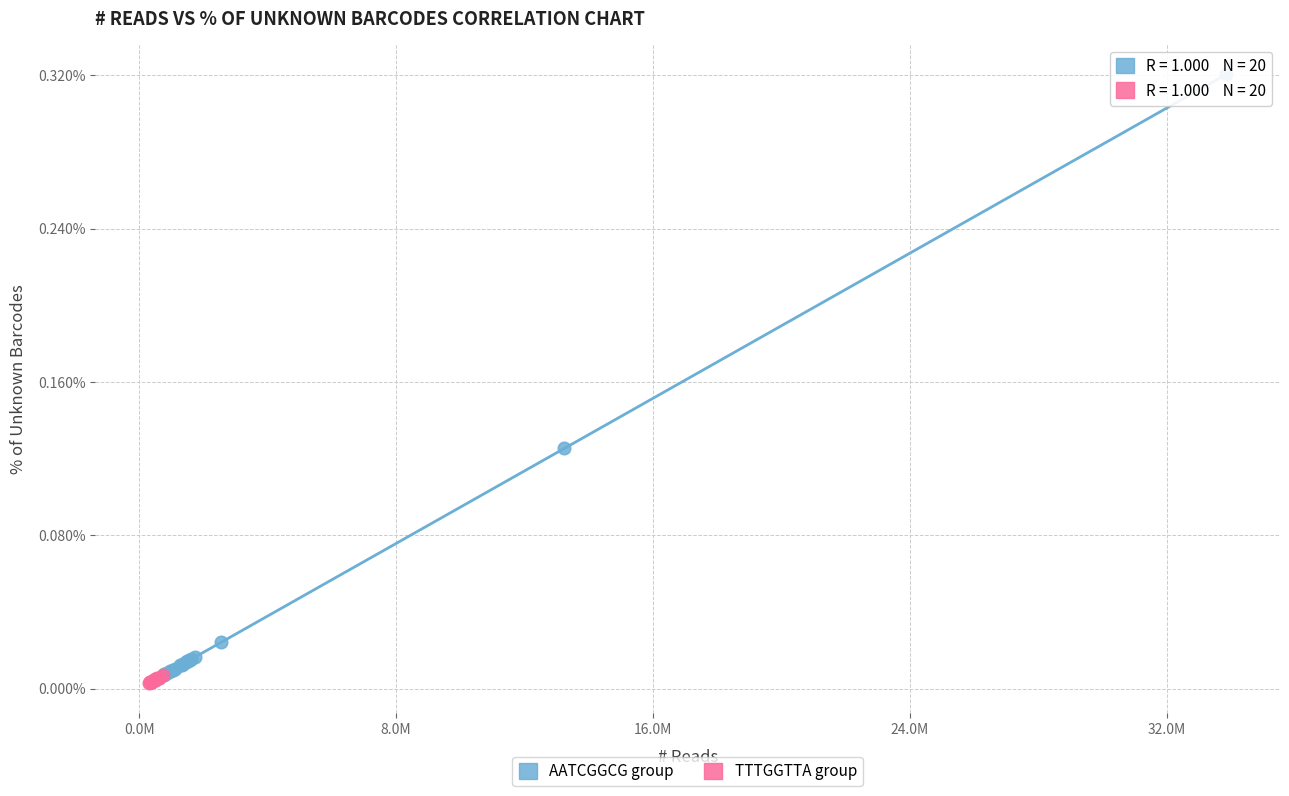

Which series reaches the maximum Y coordinate?

AATCGGCG group